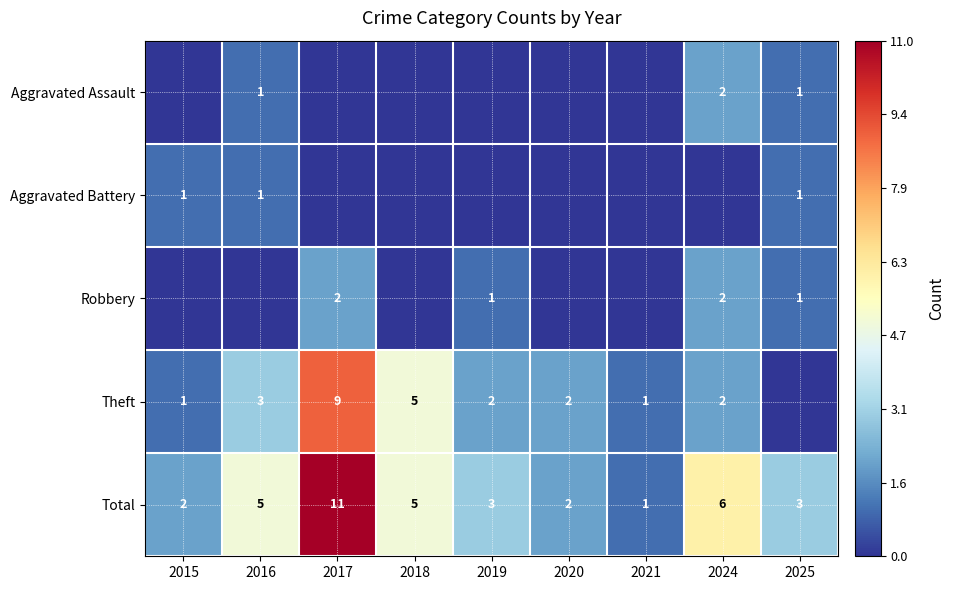

How many series are shown in this chart?

5